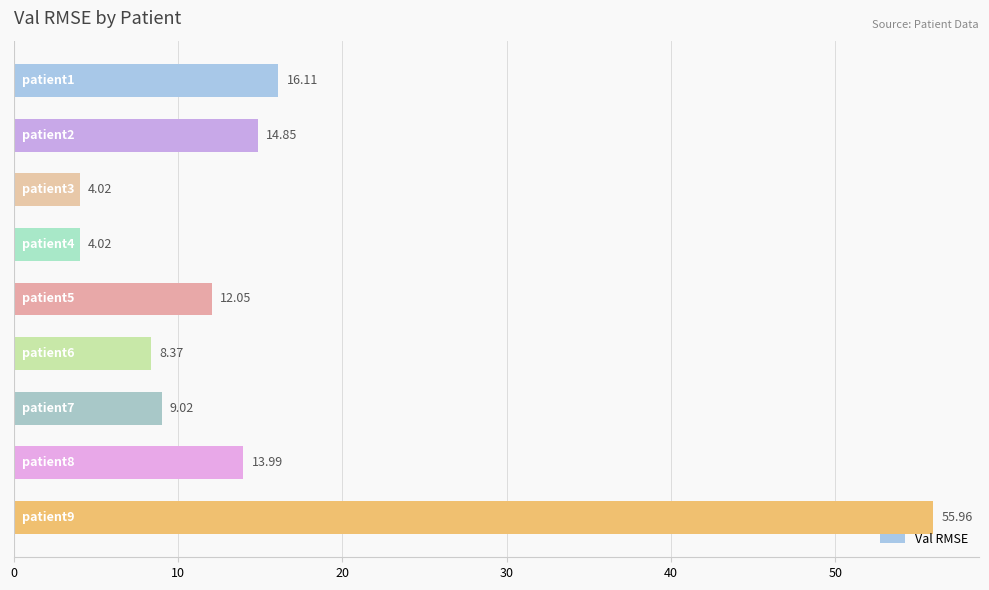

What is the sum of all values?

138.4